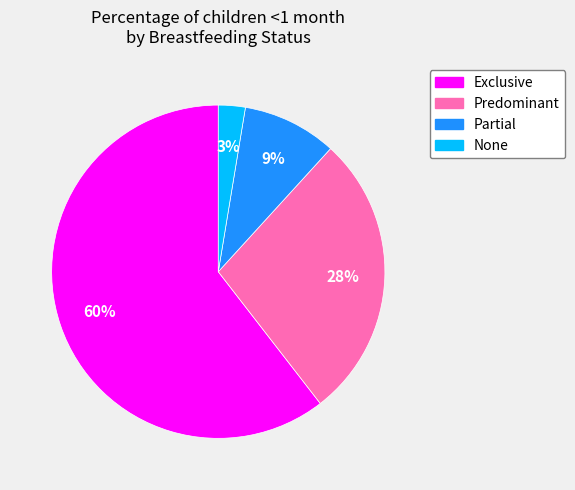

Rank the categories by value from highest to lowest.

Exclusive, Predominant, Partial, None